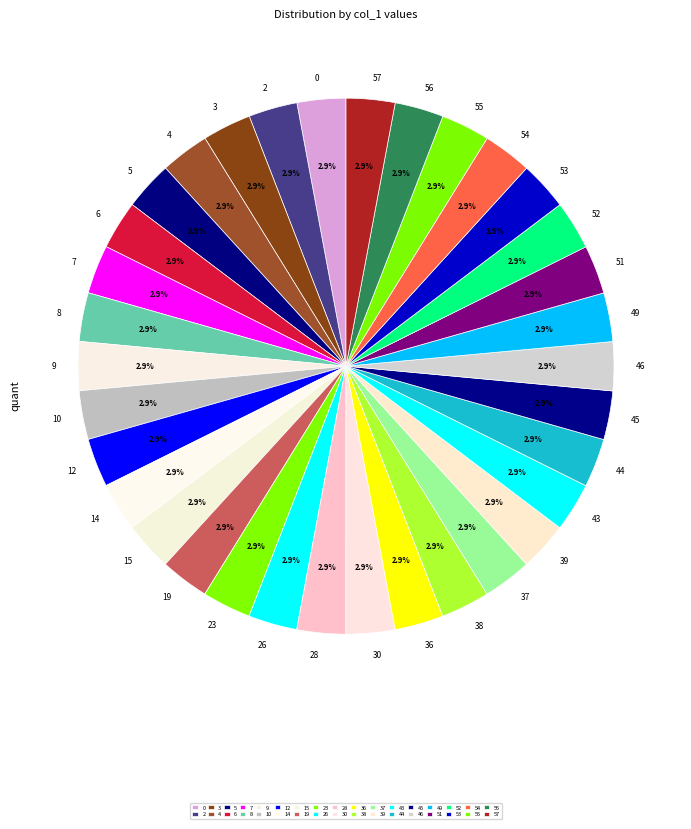

Does 6 represent more than half of the total?

No